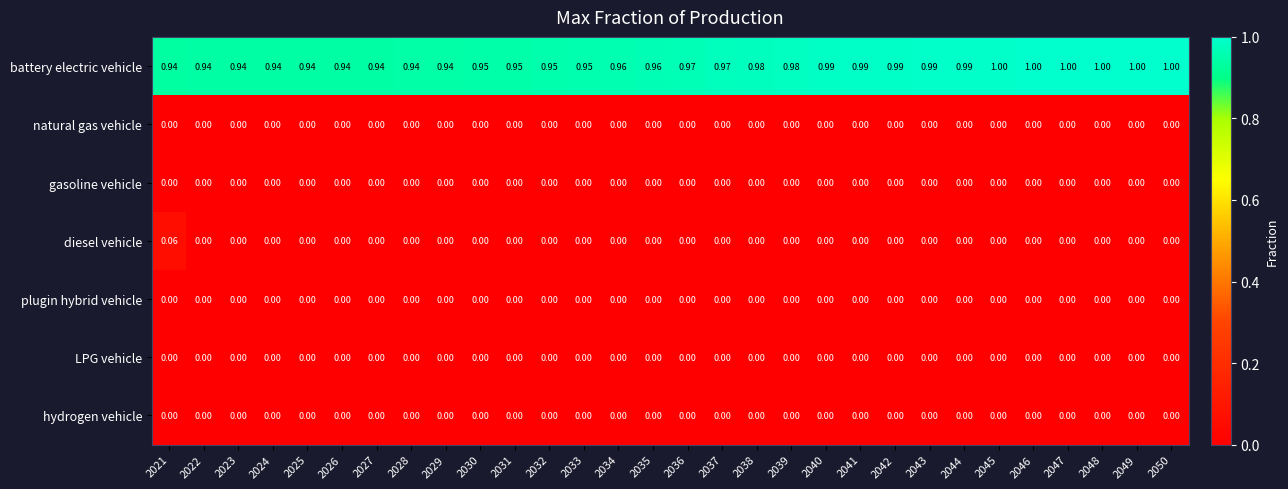

Which series changed the most between 2032 and 2047?

battery electric vehicle